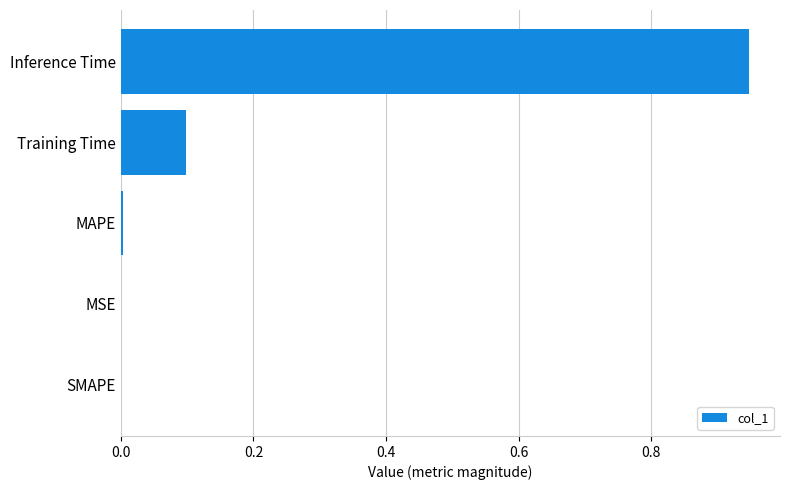

Are the bars grouped side by side (vs. stacked)?

No